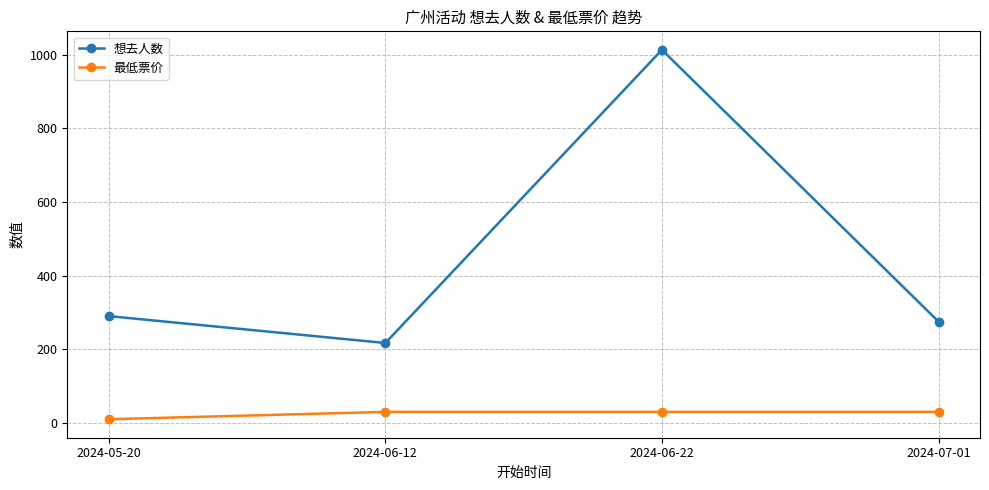

What is the value of the 想去人数 point at the 3rd from the left?

1013